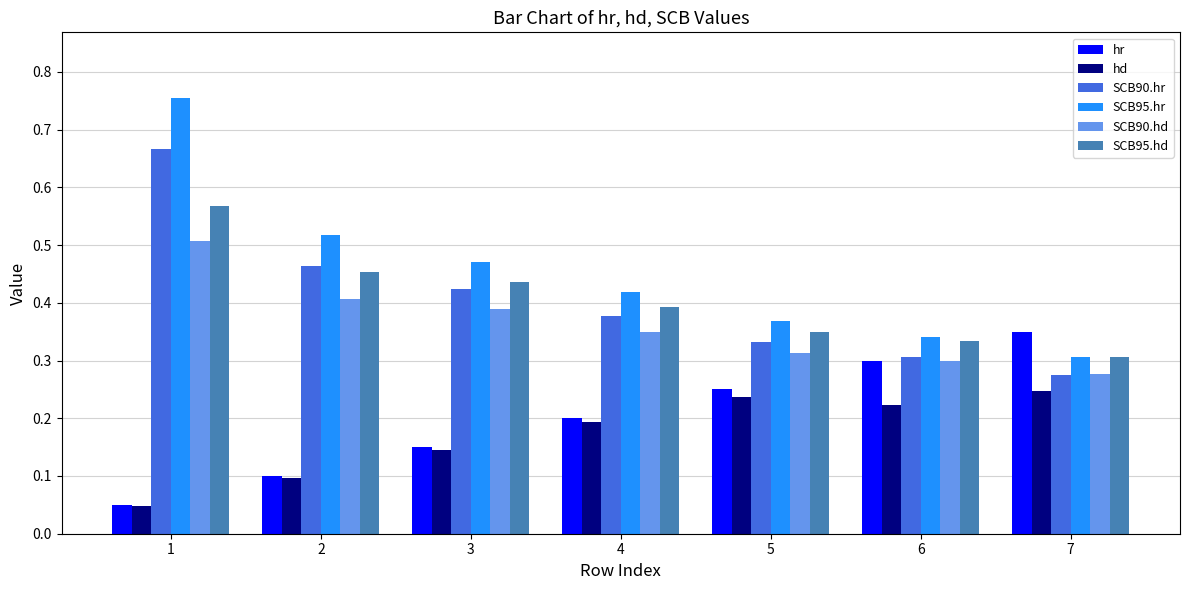

Is the value of SCB90.hr at 1 greater than the value of SCB90.hd at 4?

Yes